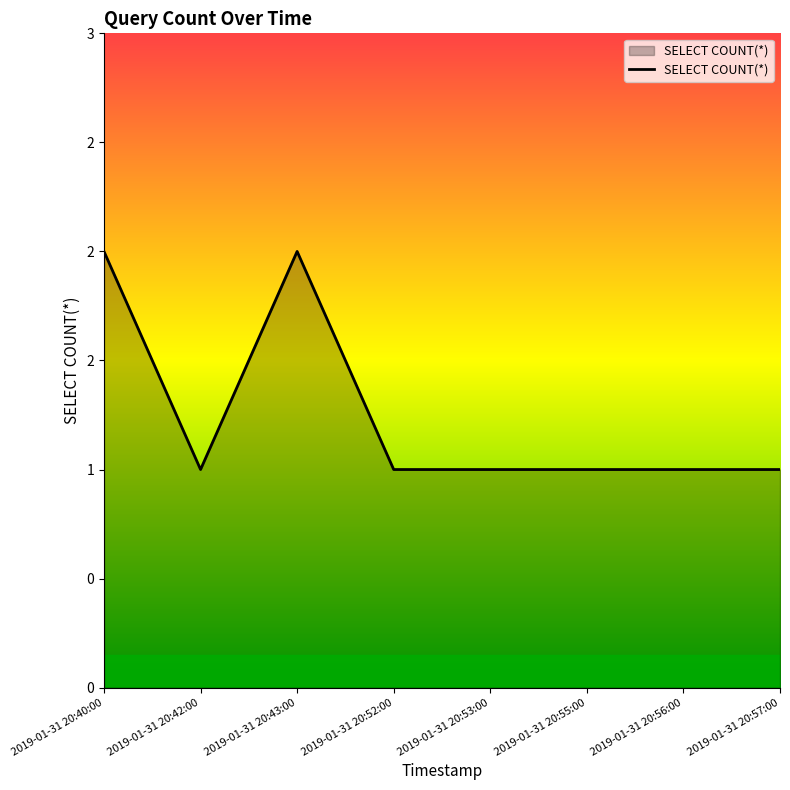

How many points are higher than both their immediate neighbors (excluding endpoints)?

1